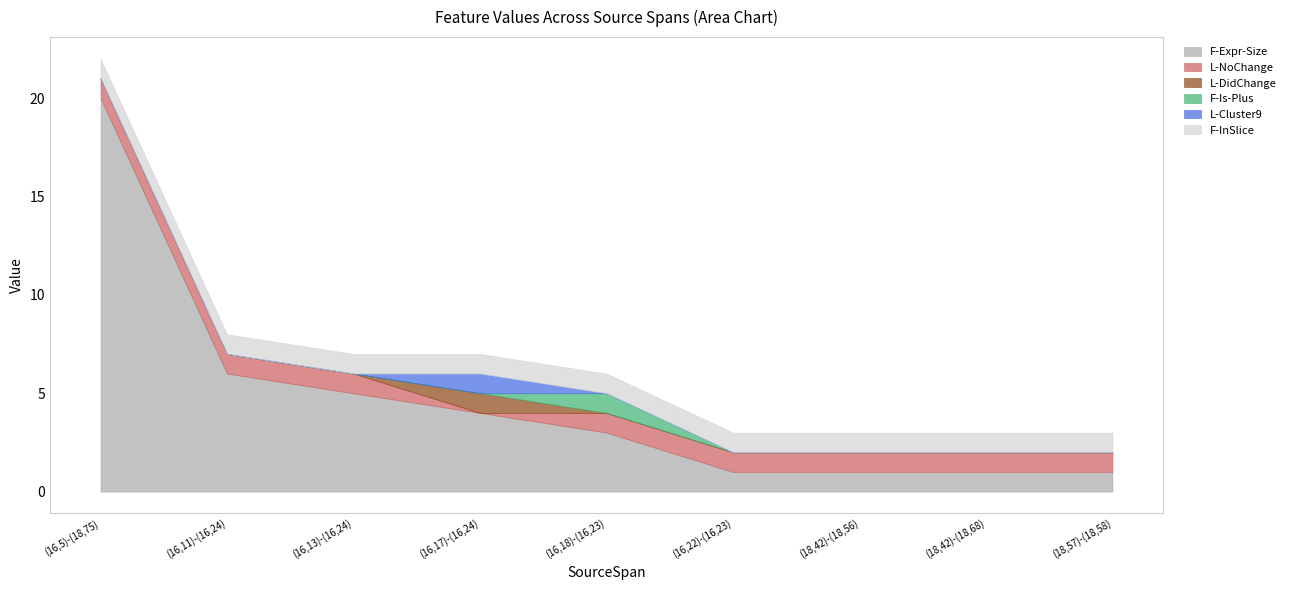

How many interior local peaks does the L-Cluster9 series have?

1